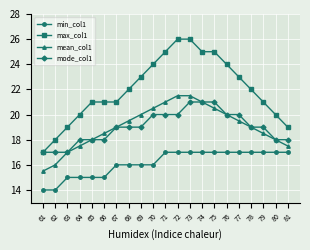

The value of mode_col1 at 78 is 30.2. True or false?

False